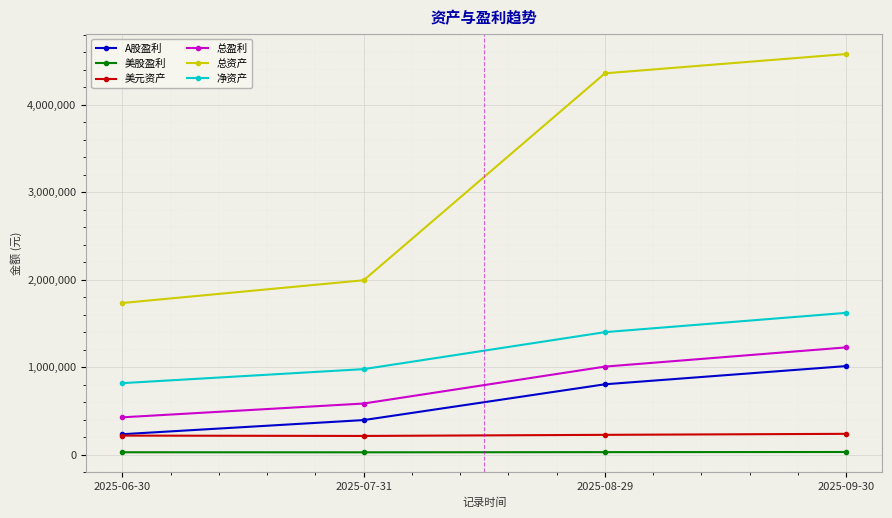

Between 2025-06-30 and 2025-09-30, which series saw the biggest shift?

总资产